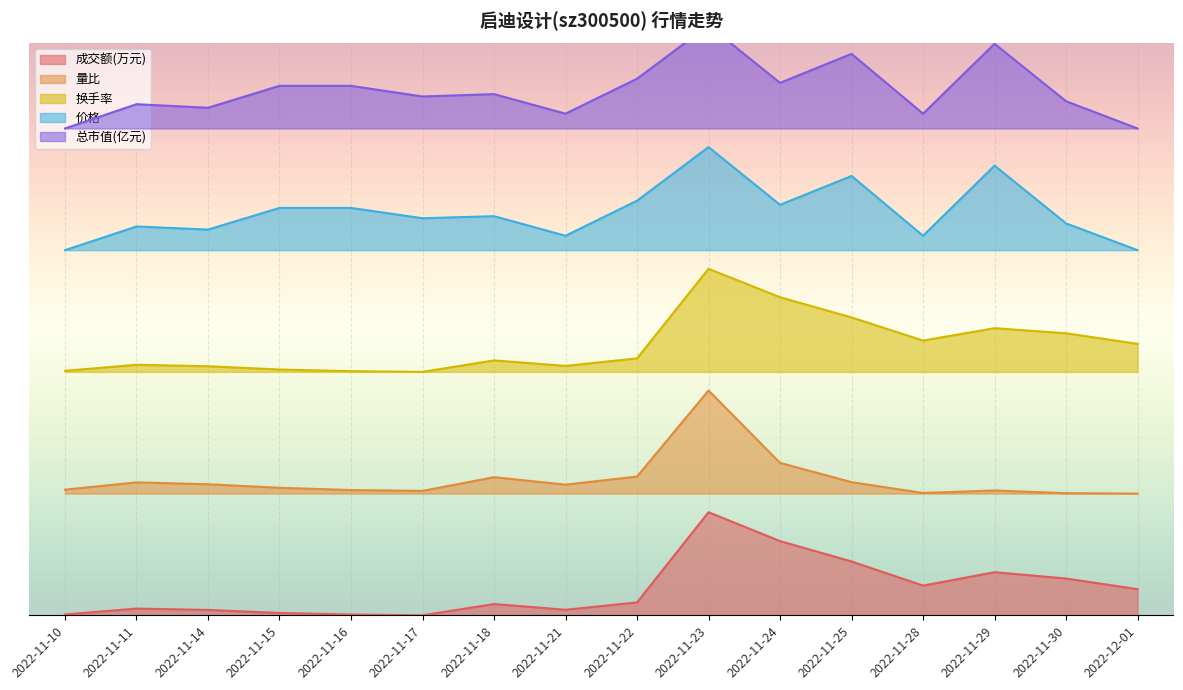

What is the maximum value for 换手率?

0.6